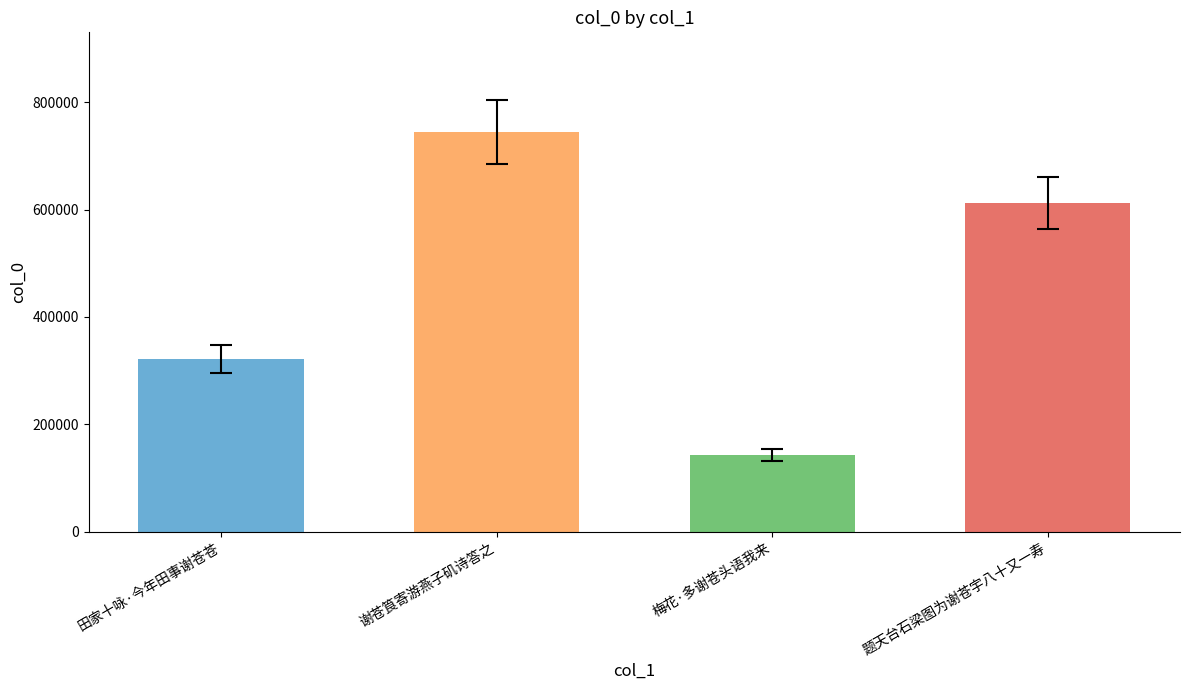

What is the minimum value shown in the chart?

142547